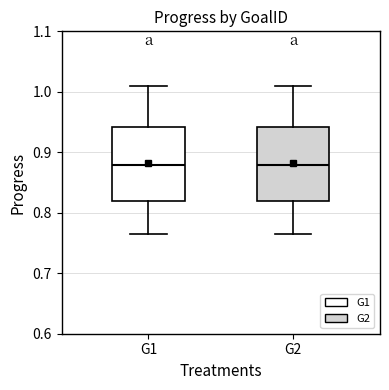

Reading left to right, transcribe this box plot: for each box, give where its median line is, the range the box spans, and where its two whiskers end, as read against the y-axis. The values are not printed on the chart, so give them approximately, as read against the axis.

G1: median 0.88, box 0.82 to 0.94, whiskers 0.76 to 1.01
G2: median 0.88, box 0.82 to 0.94, whiskers 0.76 to 1.01